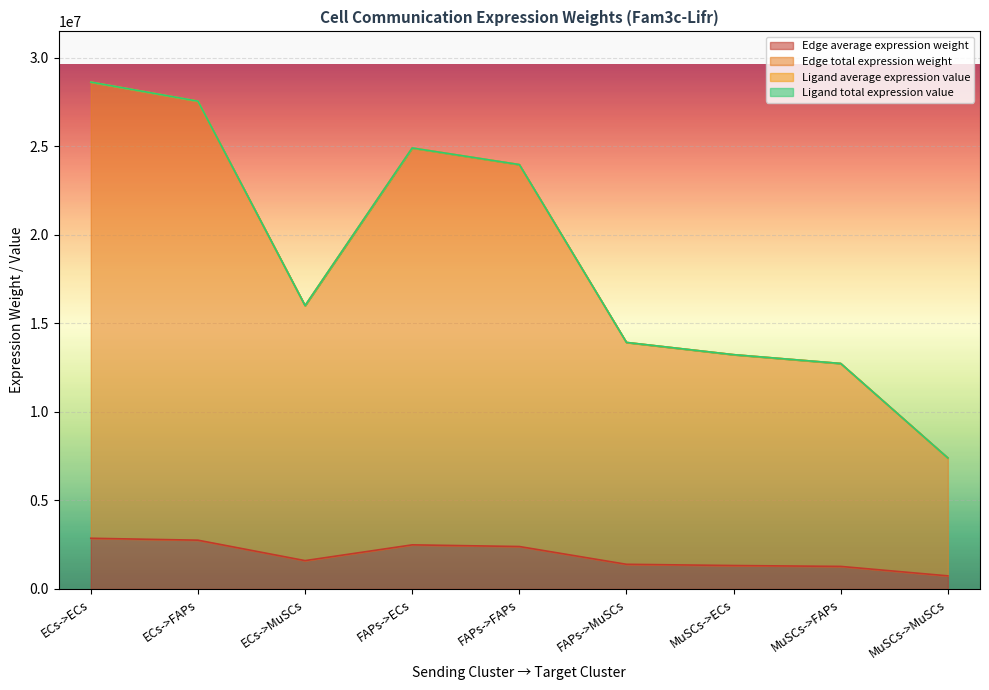

True or false: Edge average expression weight has a value of 4969882.7 at ECs->ECs.

False